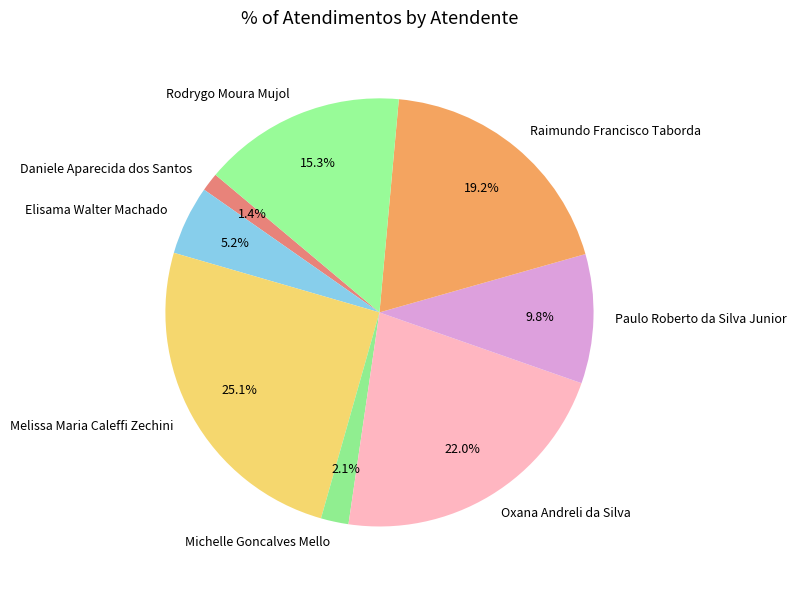

What percentage is the Paulo Roberto da Silva Junior slice, to the nearest percent?

10%